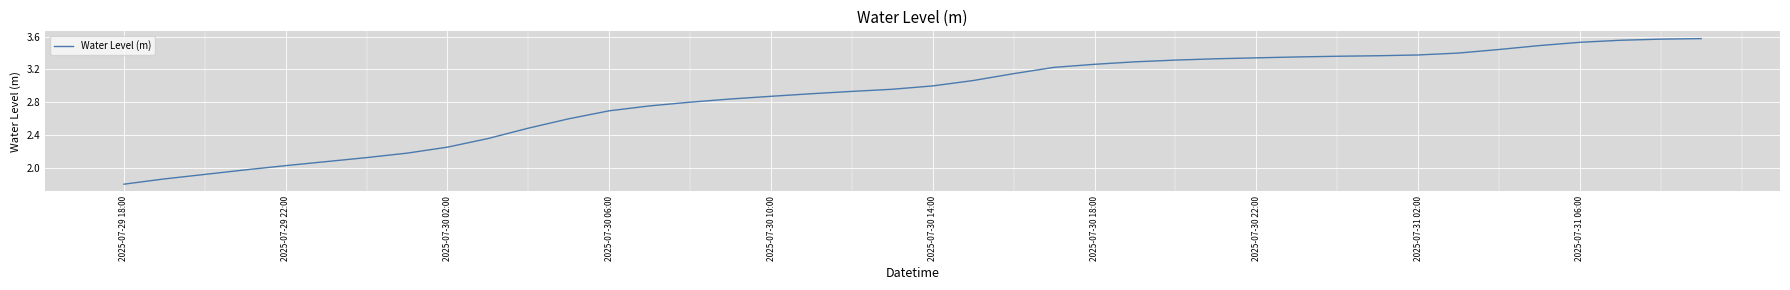

What is the smallest value displayed?

1.8